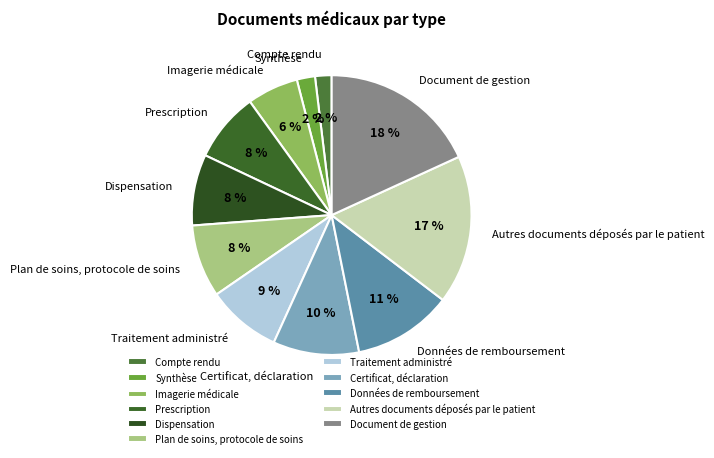

True or false: Certificat, déclaration accounts for 10% of the total.

True